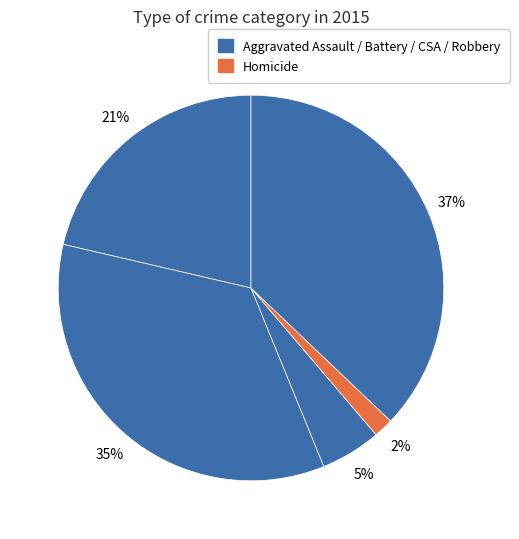

To the nearest percent, what is the difference between the largest and smallest slice percentages?

35%